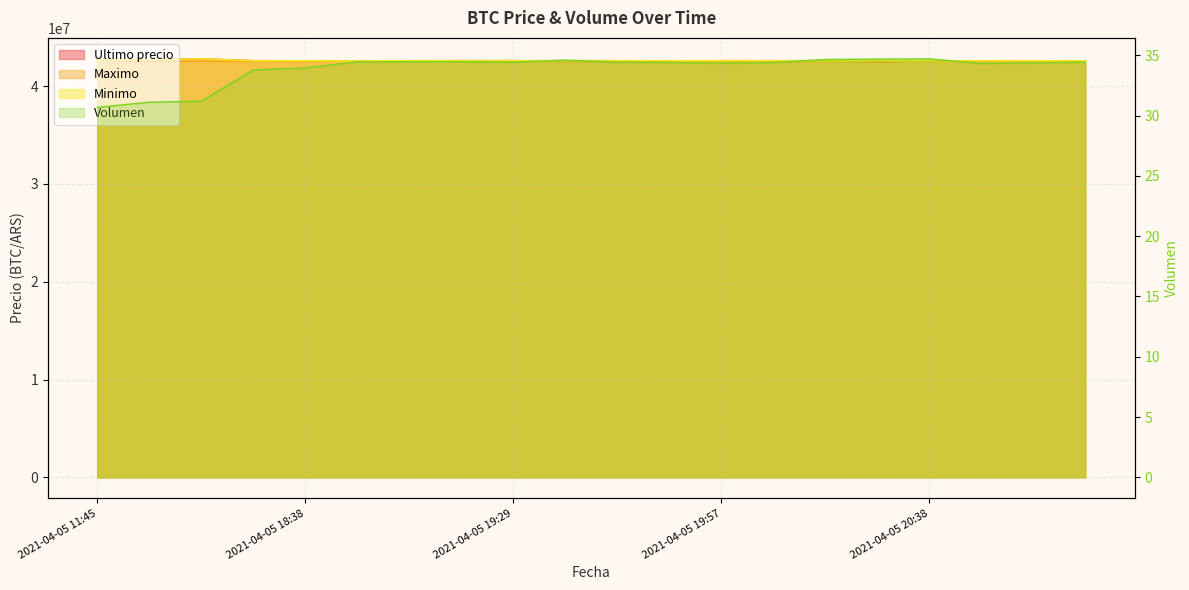

What are all the series names shown in the legend?

Volumen, Minimo, Ultimo precio, Maximo